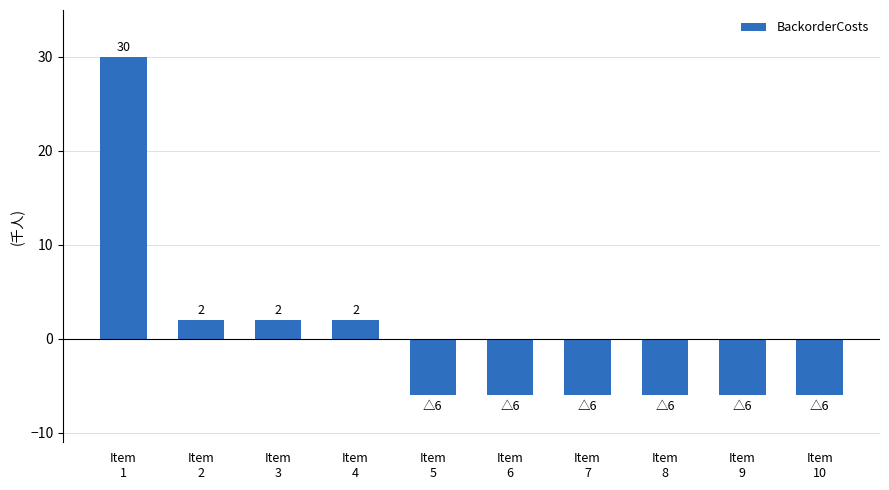

How many values are below zero?

6